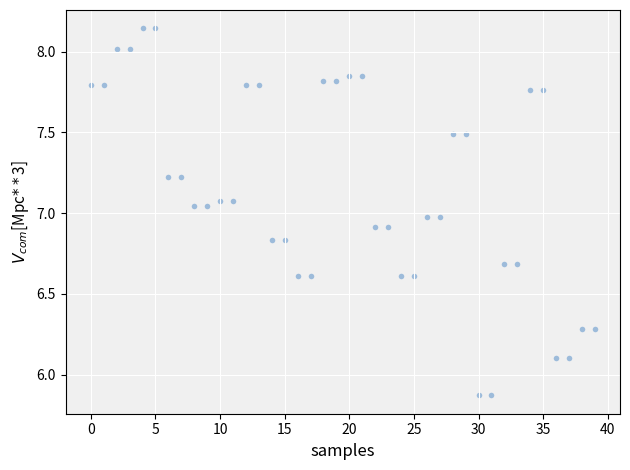

What is the range of Y values (max minus min)?

2.3